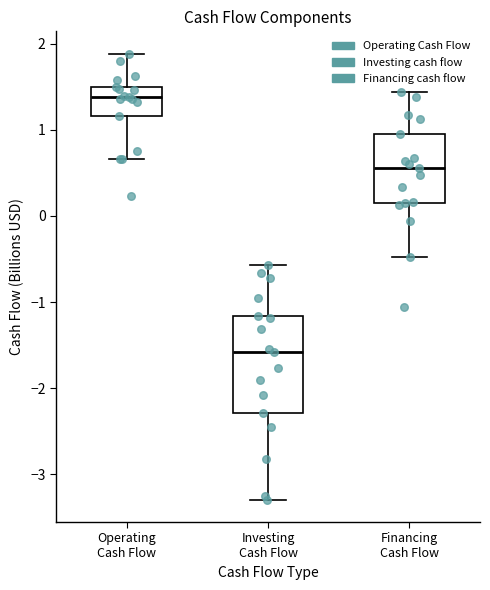

Reading left to right, transcribe this box plot: for each box, give where its median line is, the range the box spans, and where its two whiskers end, as read against the y-axis. The values are not printed on the chart, so give them approximately, as read against the axis.

Operating Cash Flow: median 1.4, box 1.2 to 1.5, whiskers 0.7 to 1.9
Investing Cash Flow: median -1.6, box -2.3 to -1.2, whiskers -3.3 to -0.6
Financing Cash Flow: median 0.6, box 0.2 to 1.0, whiskers -0.5 to 1.4